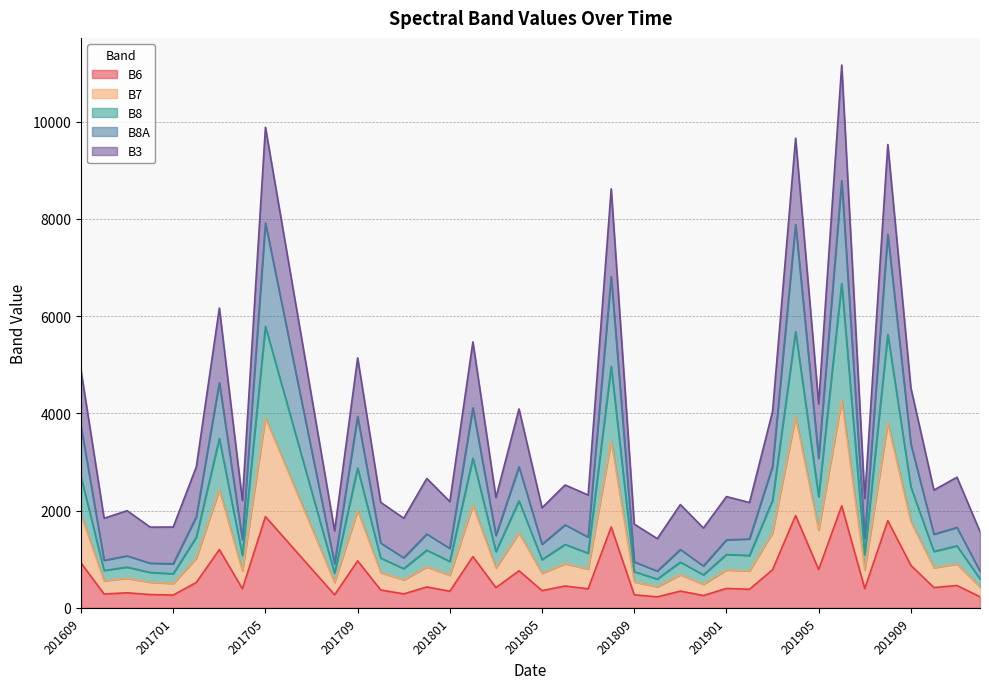

What is the maximum value shown in the chart?

8786